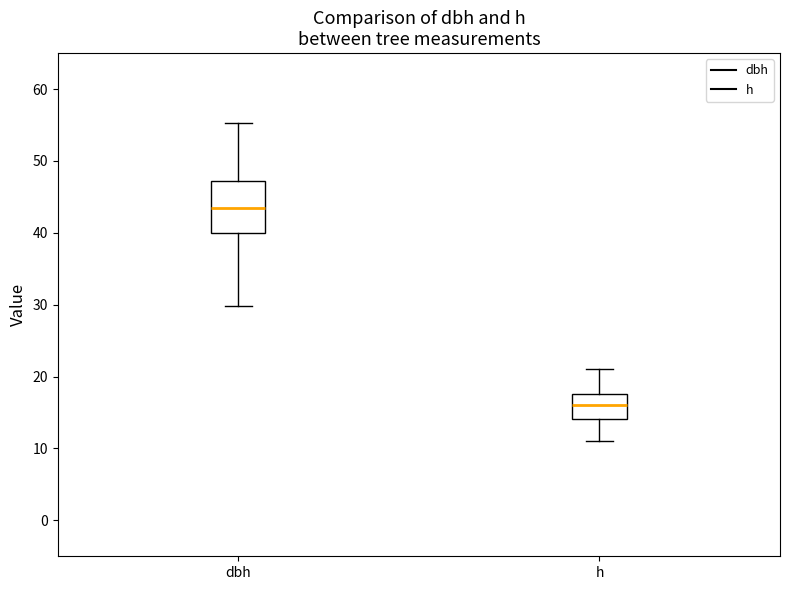

Reading left to right, read every box against the y-axis: the position of its median line, the range the box covers, and the ends of its whiskers. The values are not printed on the chart, so give them approximately, as read against the axis.

dbh: median 43, box 40 to 47, whiskers 30 to 55
h: median 16, box 14 to 18, whiskers 11 to 21